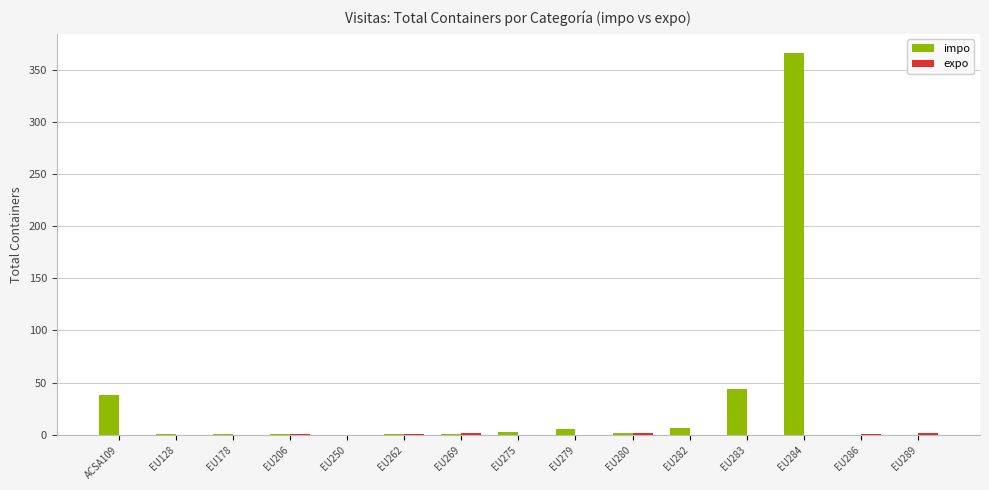

Between ACSA109 and EU280, which series saw the biggest shift?

impo